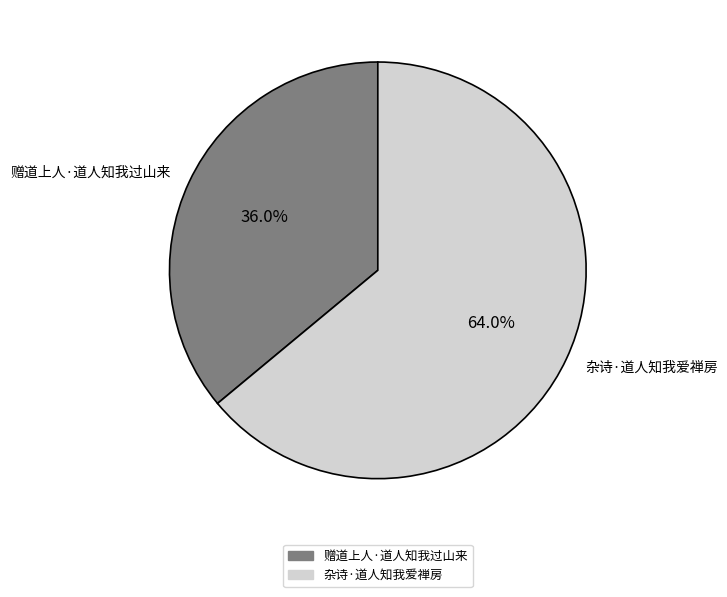

Does any single category account for the majority?

Yes